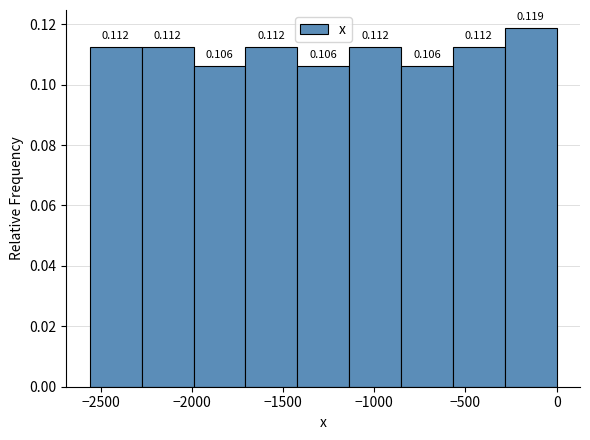

Reading left to right, transcribe this chart: for each bar, give the range it covers on the x-axis and its height. The bar edges are not printed on the chart, so give them approximately, as read against the axis.

-2550 to -2250: 0.112
-2250 to -2000: 0.112
-2000 to -1700: 0.106
-1700 to -1400: 0.112
-1400 to -1150: 0.106
-1150 to -850: 0.112
-850 to -550: 0.106
-550 to -300: 0.112
-300 to 0: 0.119